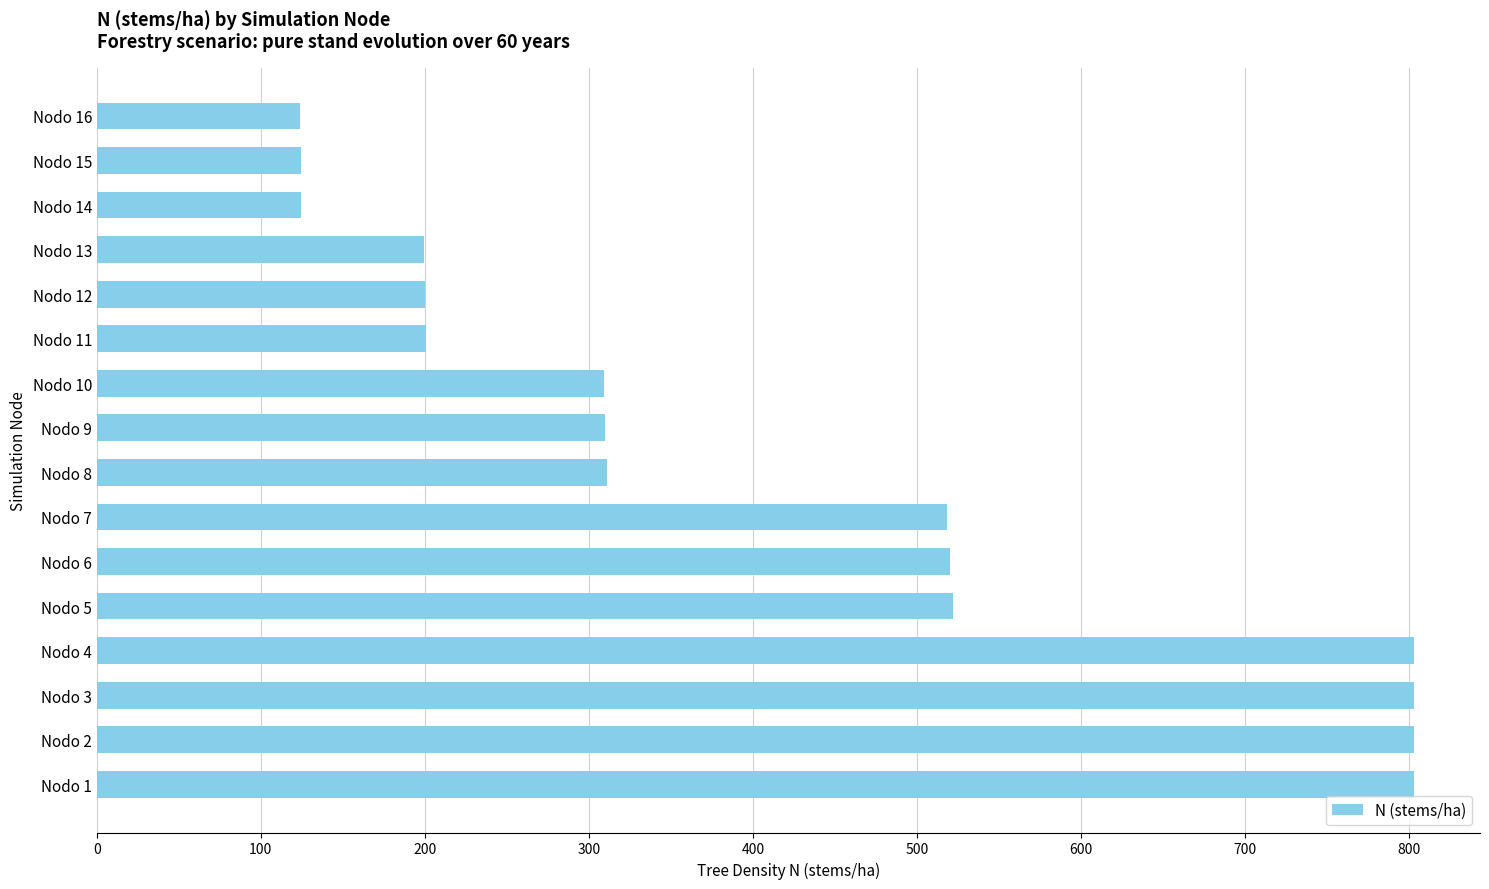

What is the smallest value displayed?

123.7